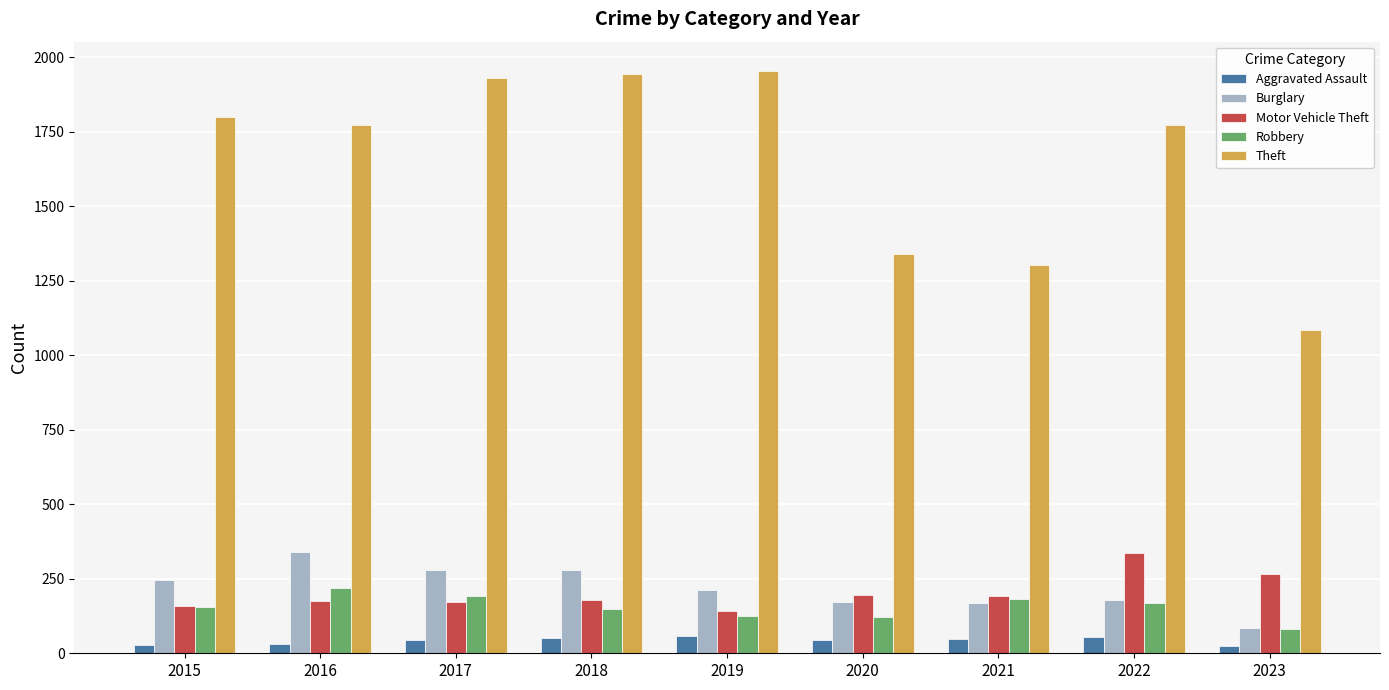

True or false: Theft has a value of 1931 at 2017.

True